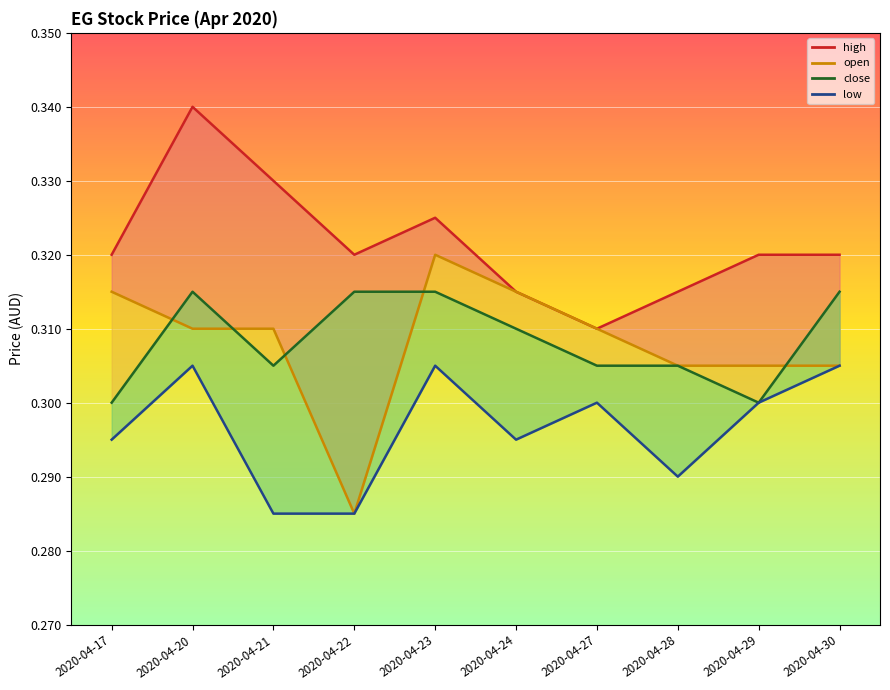

What is the total value across all series at 2020-04-30?

1.2